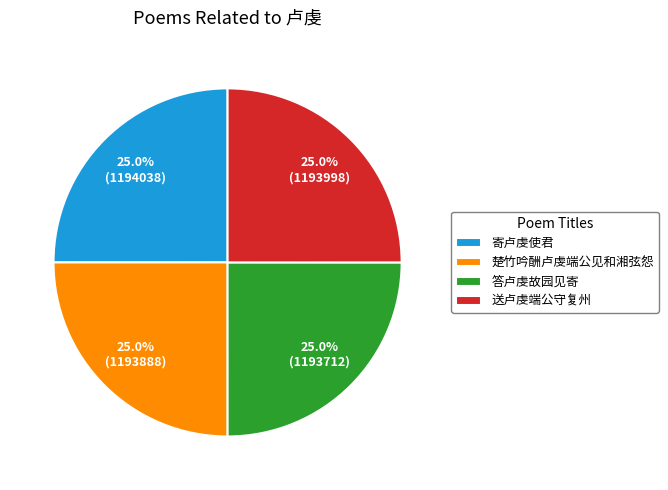

What is the ratio of the value at 楚竹吟酬卢虔端公见和湘弦怨 to the value at 送卢虔端公守复州?

1.0